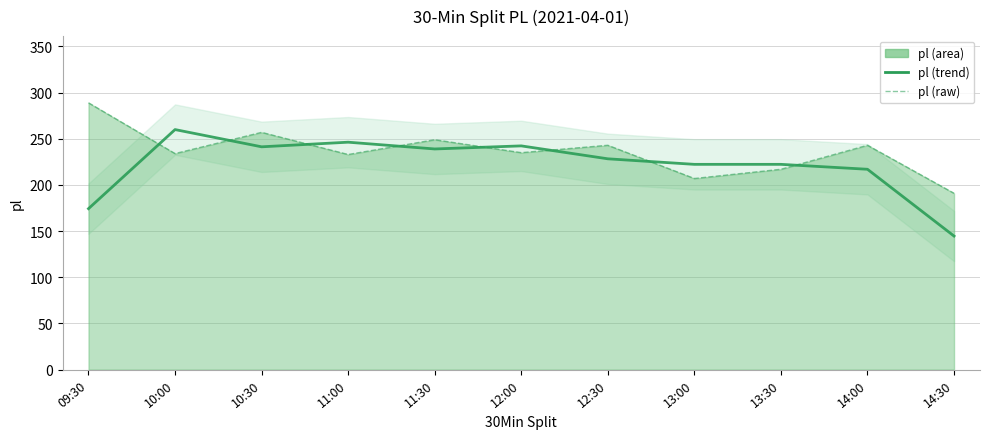

Reading left to right, what are all the values shown in this chart?

pl (trend): 09:30=174.3	10:00=260.0	10:30=241.3	11:00=246.3	11:30=239.0	12:00=242.3	12:30=228.3	13:00=222.3	13:30=222.3	14:00=217.0	14:30=144.7
pl (raw): 09:30=289.0	10:00=234.0	10:30=257.0	11:00=233.0	11:30=249.0	12:00=235.0	12:30=243.0	13:00=207.0	13:30=217.0	14:00=243.0	14:30=191.0